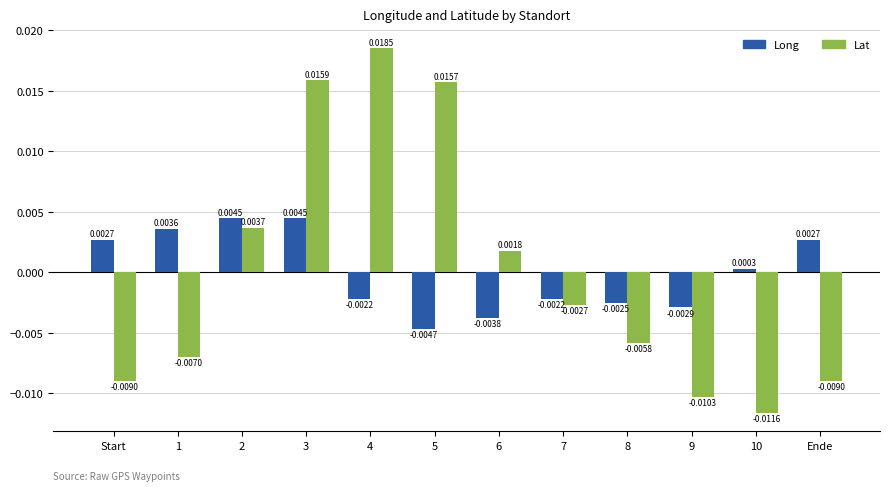

What is the label of the 8th bar from the right?

4